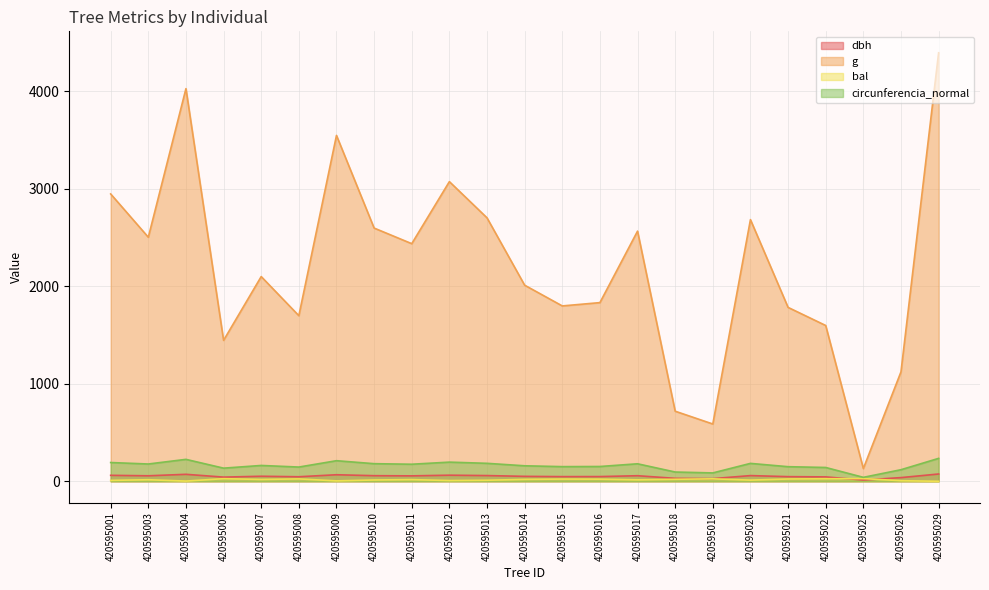

What is the difference between the maximum and second lowest values in the dbh series?

47.4